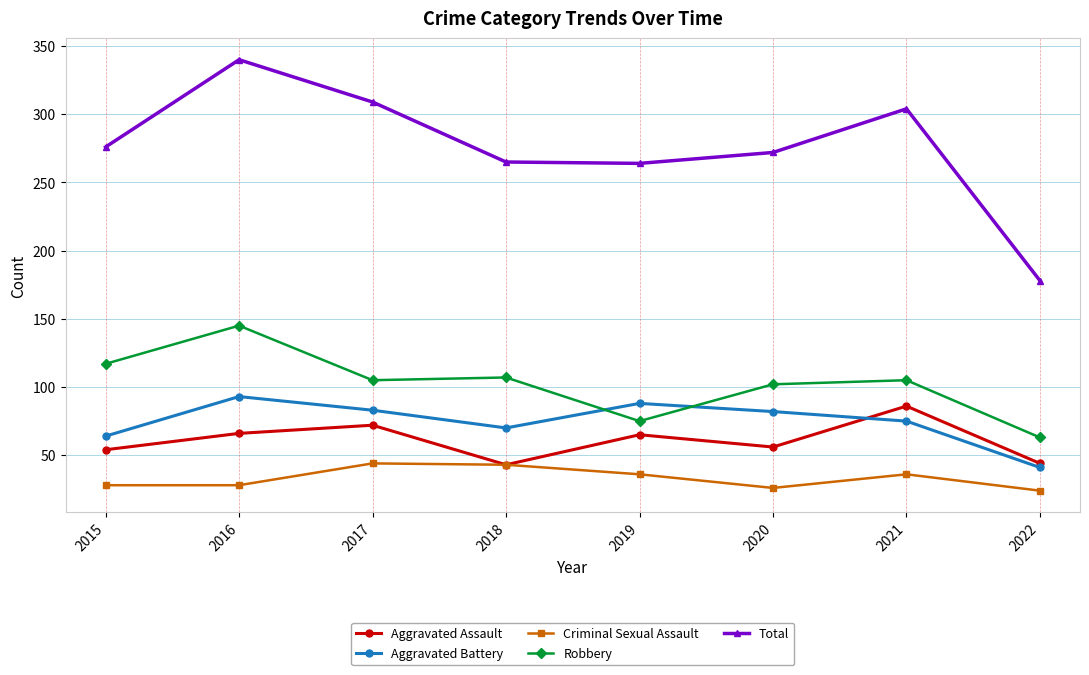

What is the difference between the Aggravated Battery values at 2018 and 2015?

6